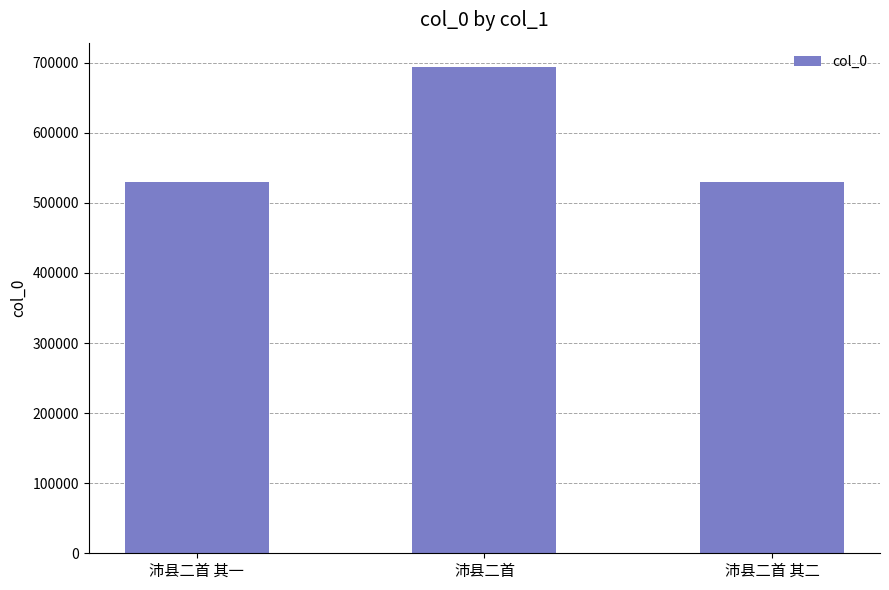

At which label is the value closest to 611766?

沛县二首 其二